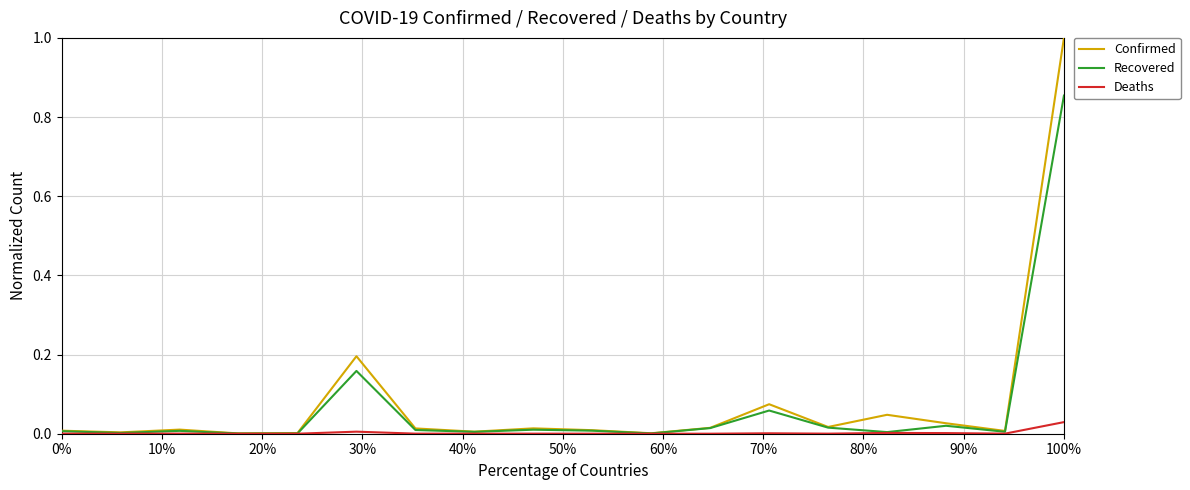

Rank the series by their maximum value, from lowest to highest.

Deaths, Recovered, Confirmed